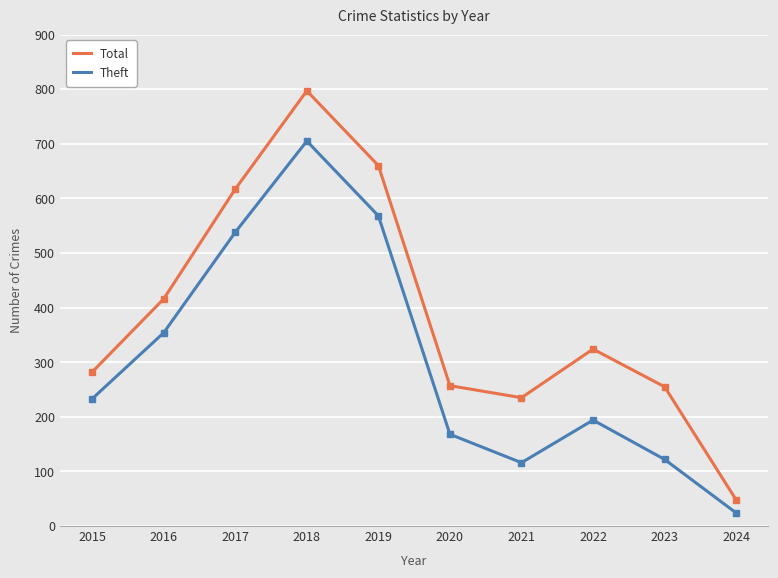

The Theft series shows 116 at 2021. True or false?

True